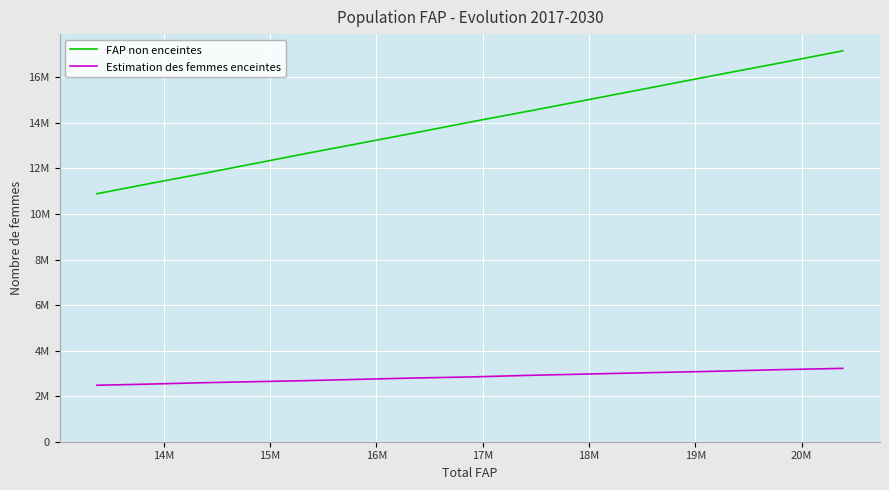

True or false: FAP non enceintes and Estimation des femmes enceintes intersect in this chart.

False